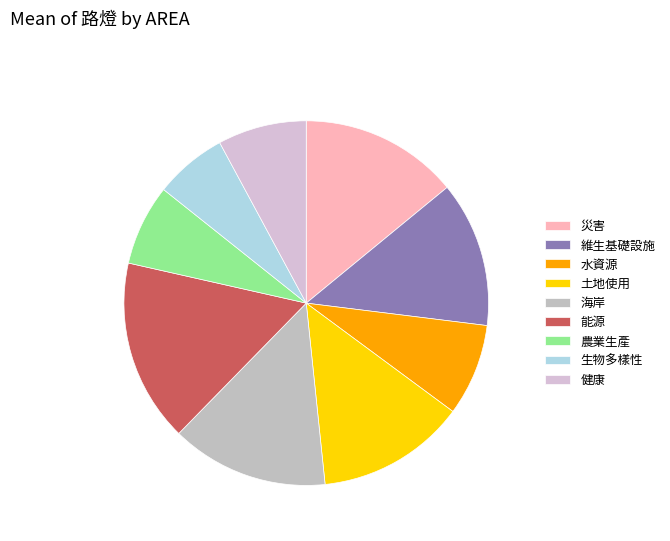

To the nearest percent, what is the difference between the largest and smallest slice percentages?

10%